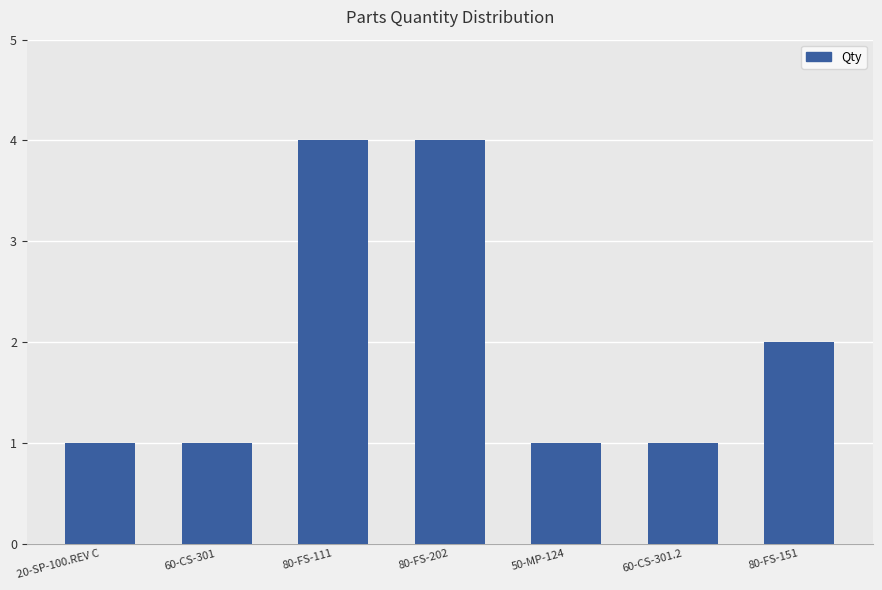

Reading right to left, list all the values displayed in this chart.

80-FS-151=2	60-CS-301.2=1	50-MP-124=1	80-FS-202=4	80-FS-111=4	60-CS-301=1	20-SP-100.REV C=1